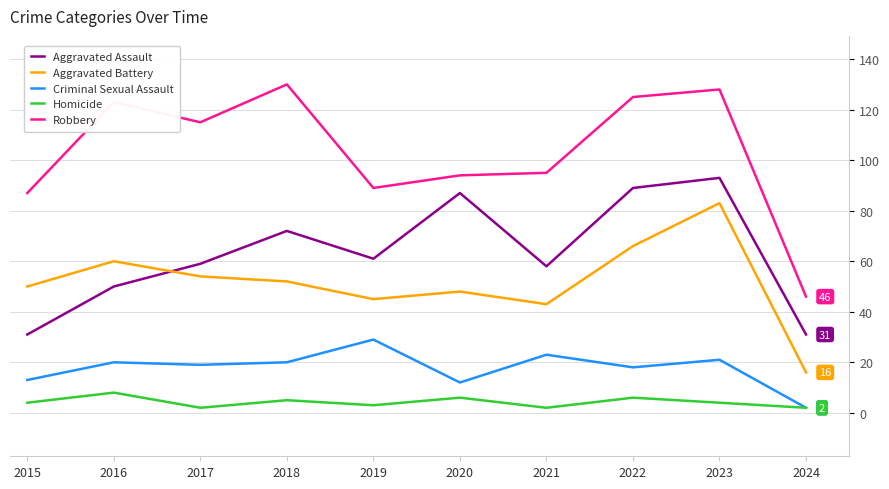

What is the total value across all series at 2020?

247